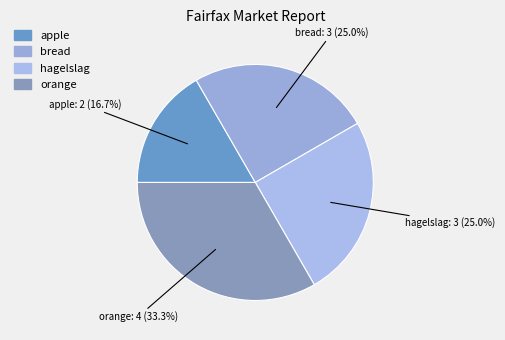

Between apple and orange, which is larger?

orange